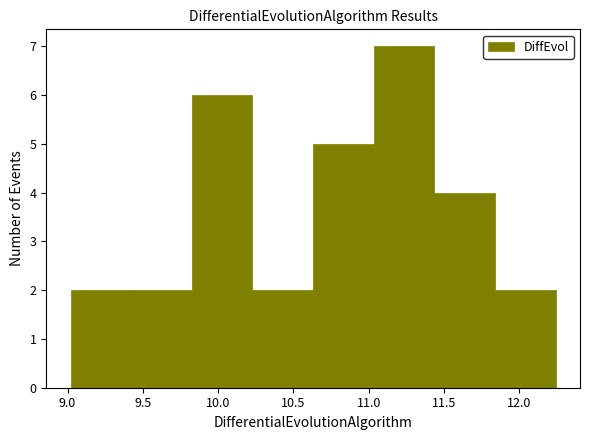

How tall is the bar that spans 9.00 to 9.40 on the x-axis? Neither the bar edges nor the heights are printed on the chart, so give them approximately, as read against the axes.

2